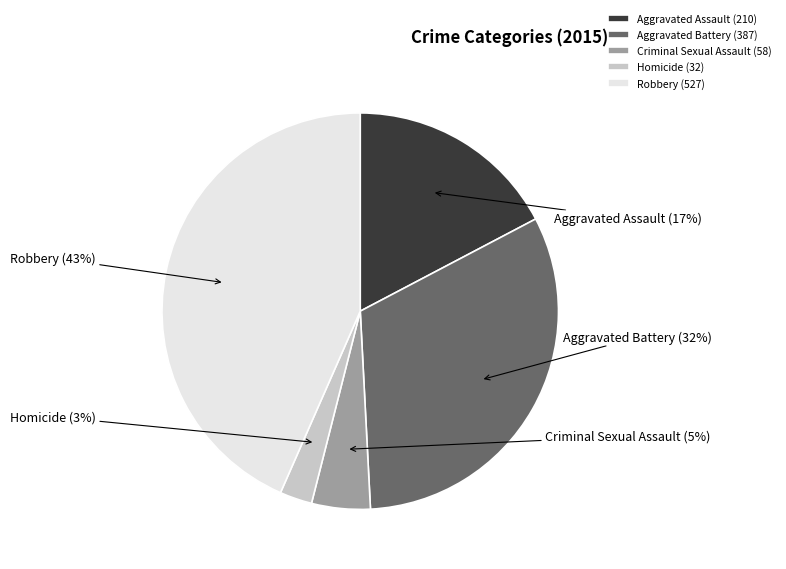

The Robbery slice represents 43% of the pie. True or false?

True